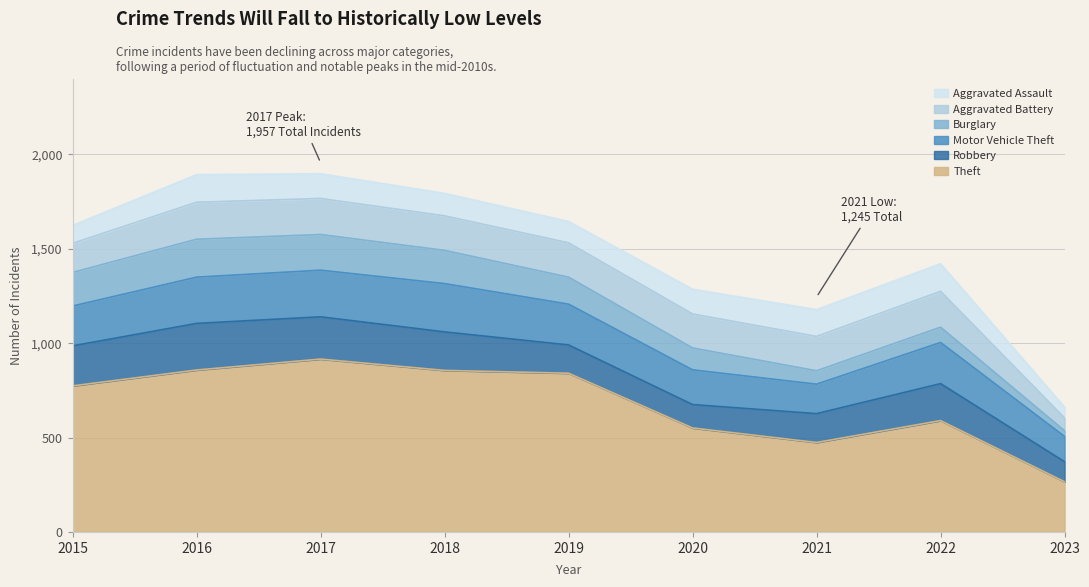

List the series in order of their peak value, highest first.

Theft, Motor Vehicle Theft, Robbery, Burglary, Aggravated Battery, Aggravated Assault